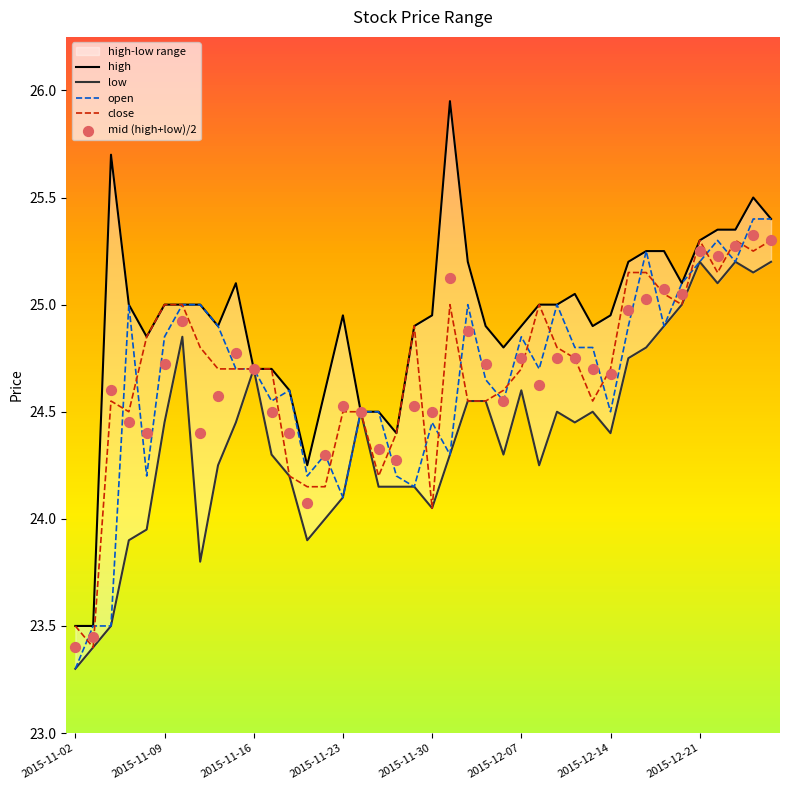

What is the total value across all series at 12?

122.0